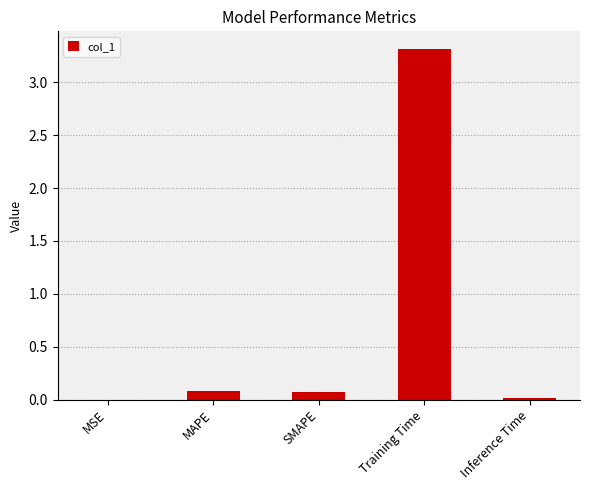

What is the sum of the values at MAPE and Training Time?

3.4